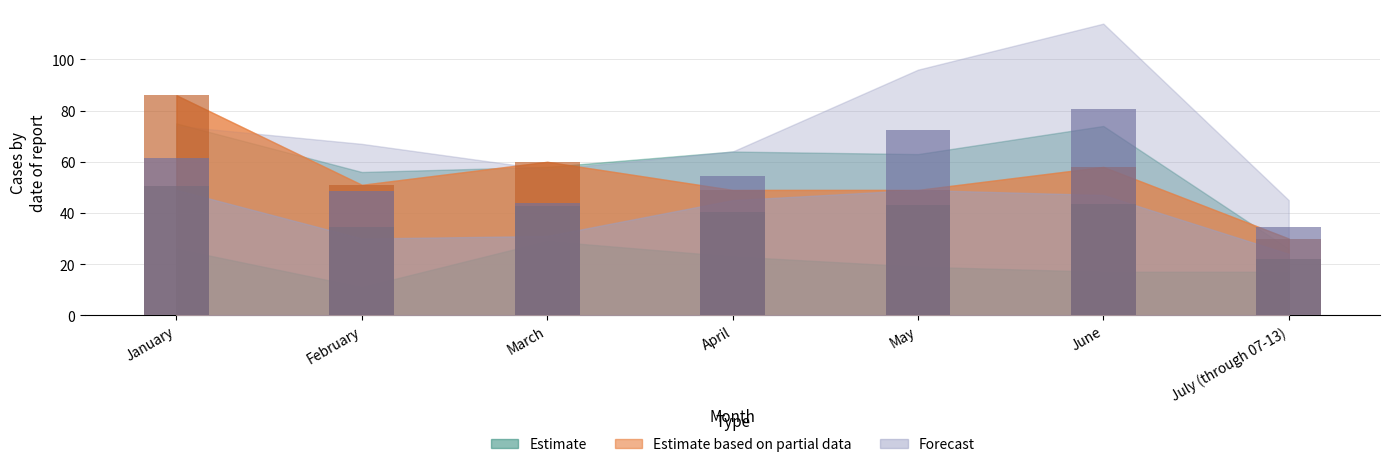

Reading right to left, what are all the values shown in this chart?

2015: July (through 07-13)=17	June=17	May=19	April=23	March=29	February=11	January=26
2016: July (through 07-13)=26	June=39	May=47	April=34	March=41	February=36	January=51
2017: July (through 07-13)=23	June=74	May=63	April=64	March=58	February=56	January=75
2018: July (through 07-13)=30	June=58	May=49	April=49	March=60	February=51	January=86
2019: July (through 07-13)=24	June=47	May=49	April=45	March=31	February=30	January=49
2020: July (through 07-13)=45	June=114	May=96	April=64	March=57	February=67	January=74